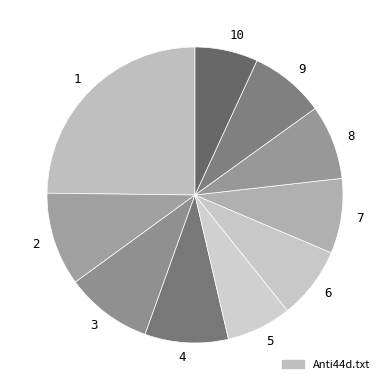

Count the number of slices in the pie.

10